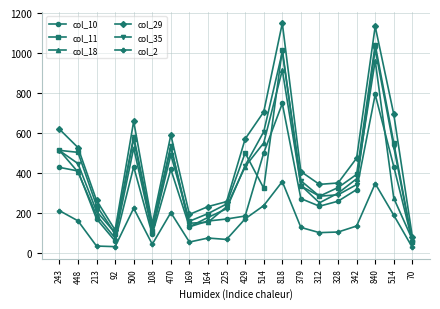

In col_35, how many points are lower than both neighbors (excluding endpoints)?

4